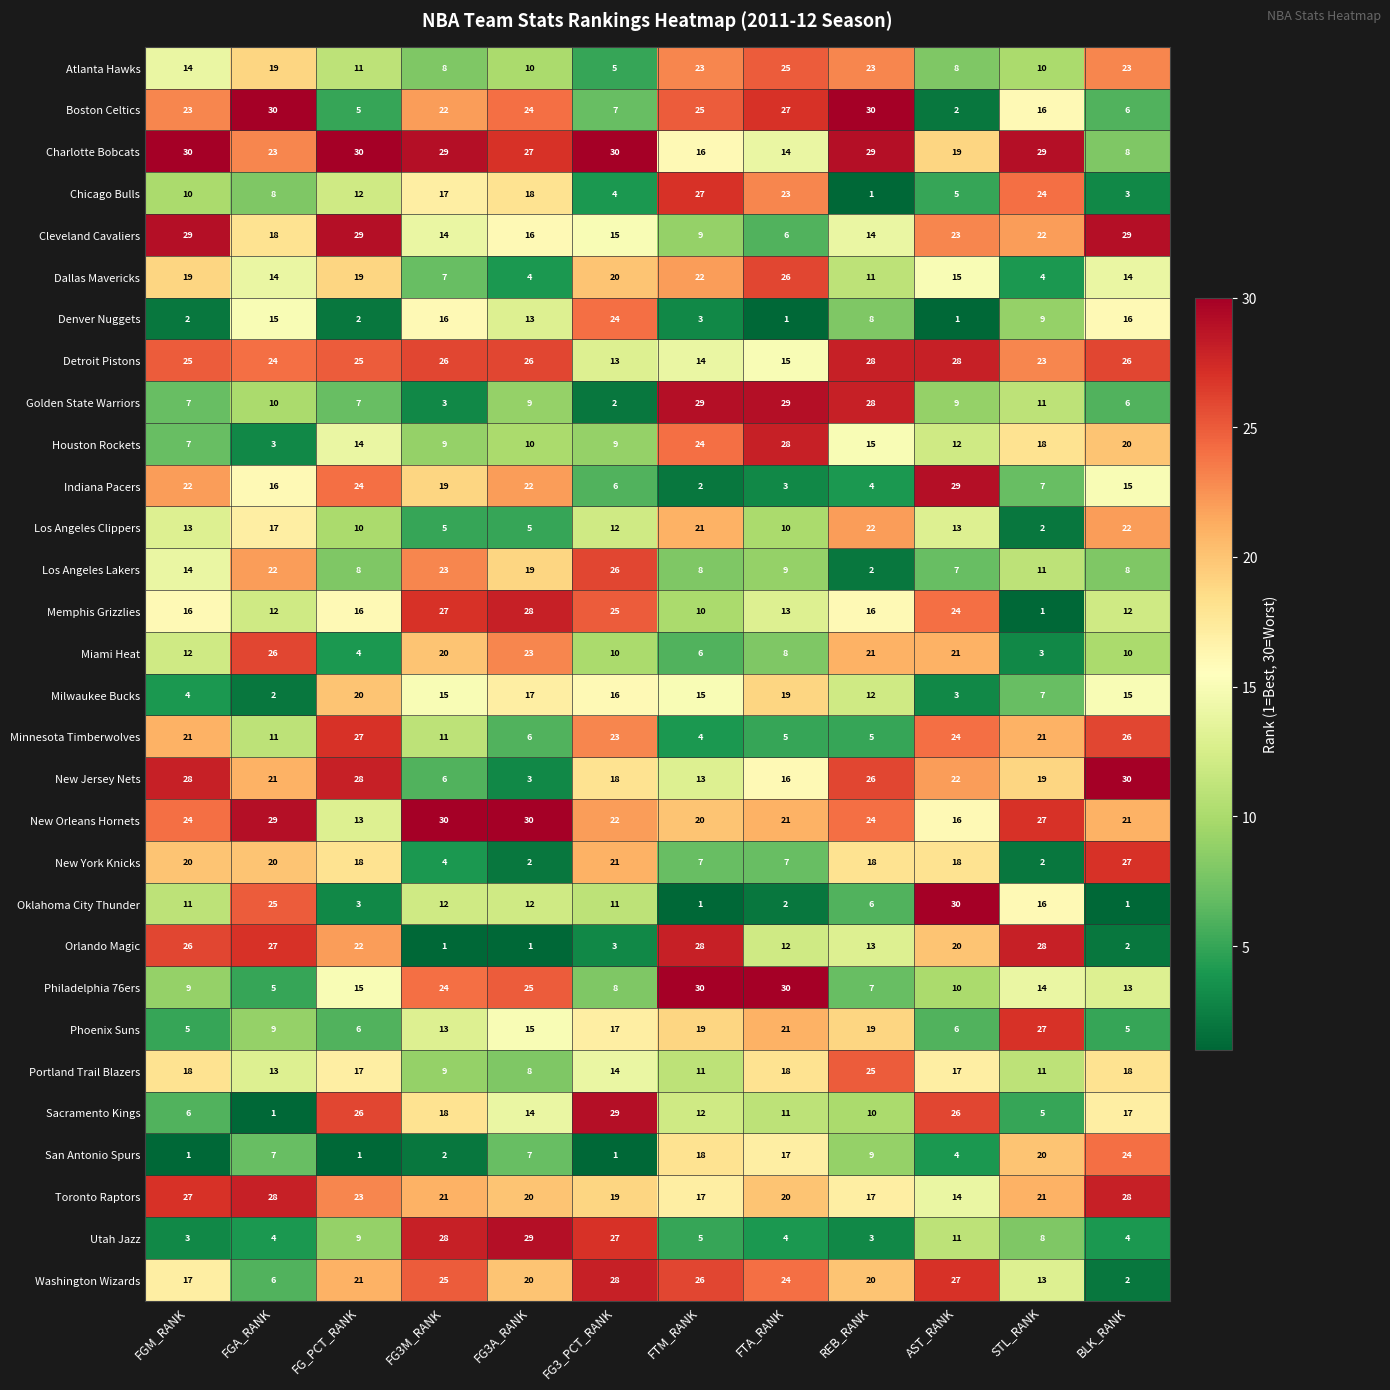

At which label does Orlando Magic first exceed 20?

FGM_RANK